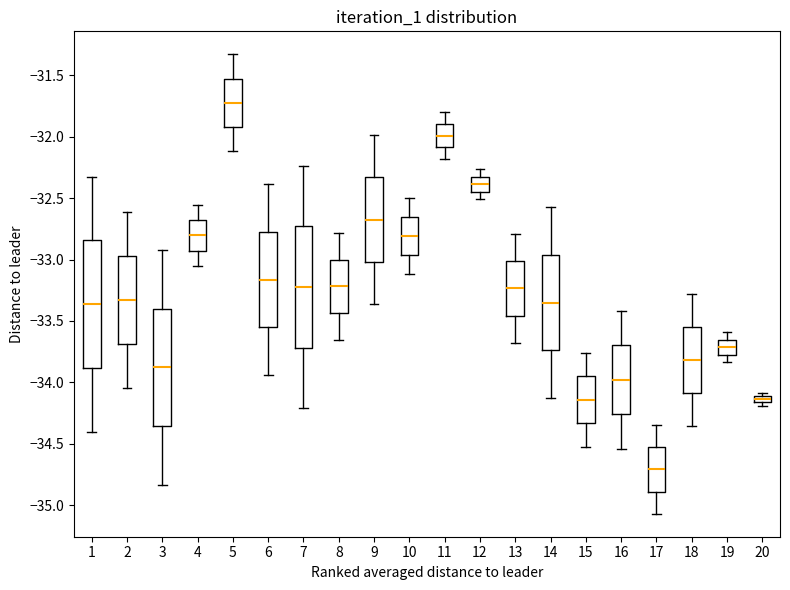

Where does the median line of the box at x = 5 sit on the y-axis? The values are not printed on the chart, so give them approximately, as read against the axis.

-31.70